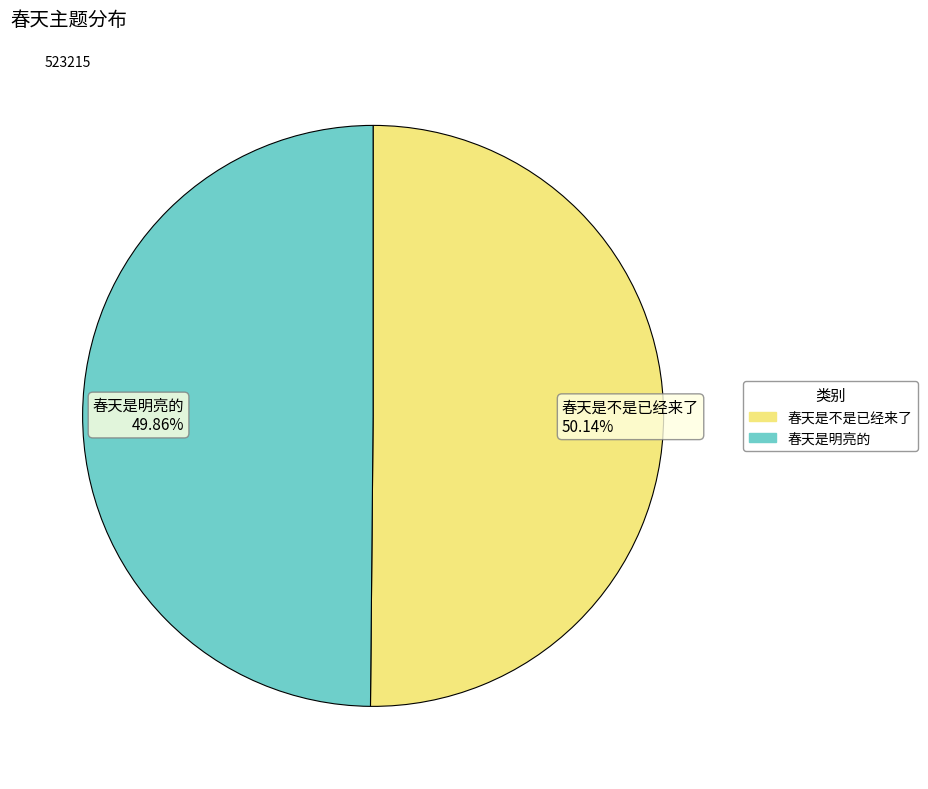

Is the sum of 春天是不是已经来了 and 春天是明亮的 greater than half?

Yes